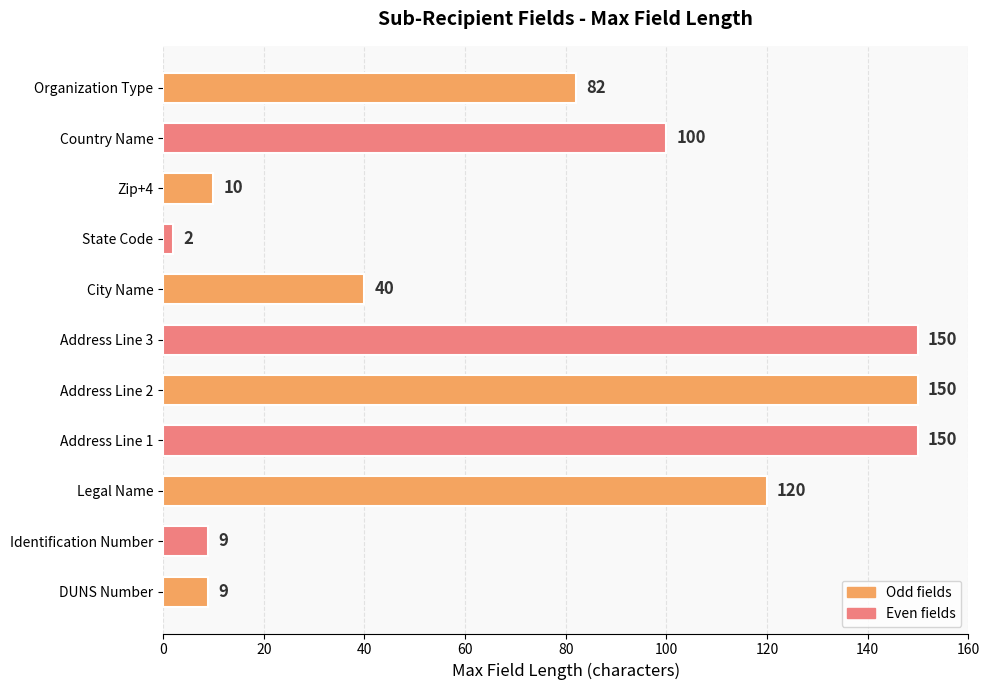

Which label corresponds to the smallest value in the chart?

State Code